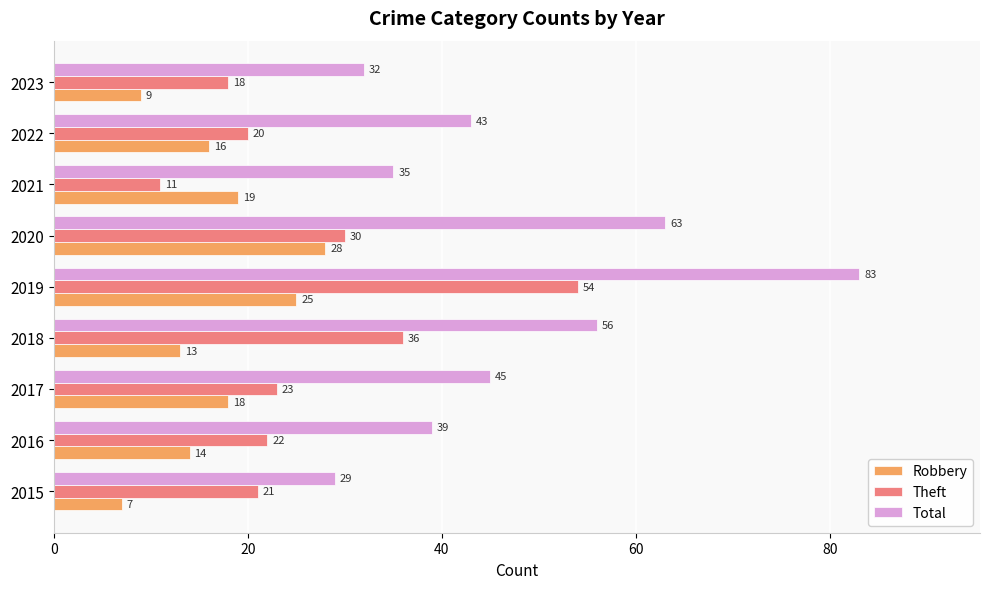

The Total series shows 57 at 2023. True or false?

False